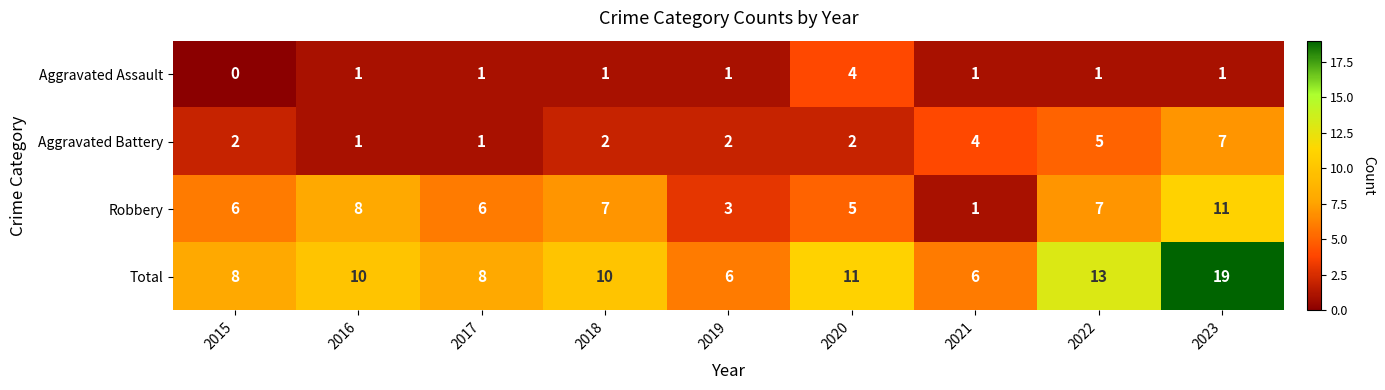

What is the difference between the highest and lowest values at 2017?

7